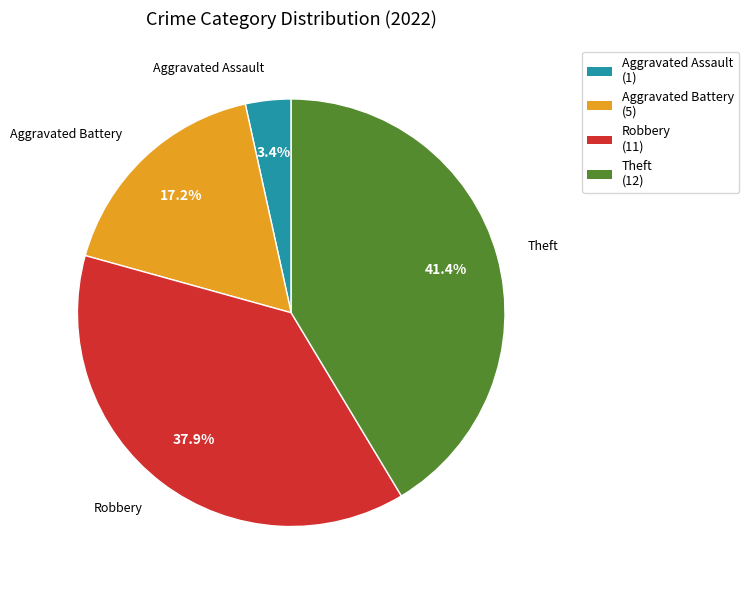

Which category has the biggest portion of the pie?

Theft